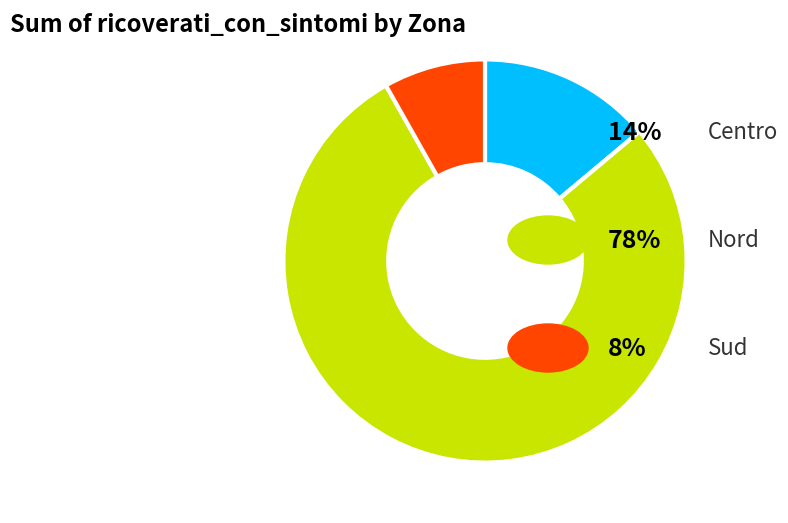

Is there a majority slice in this chart?

Yes